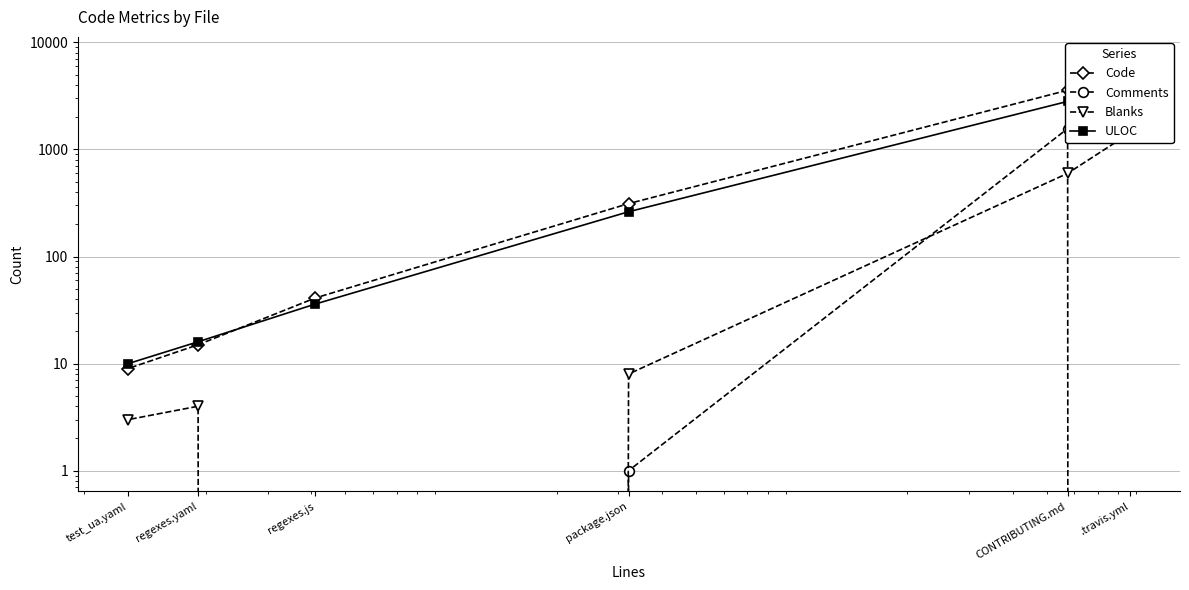

True or false: Blanks and ULOC cross at least once.

False